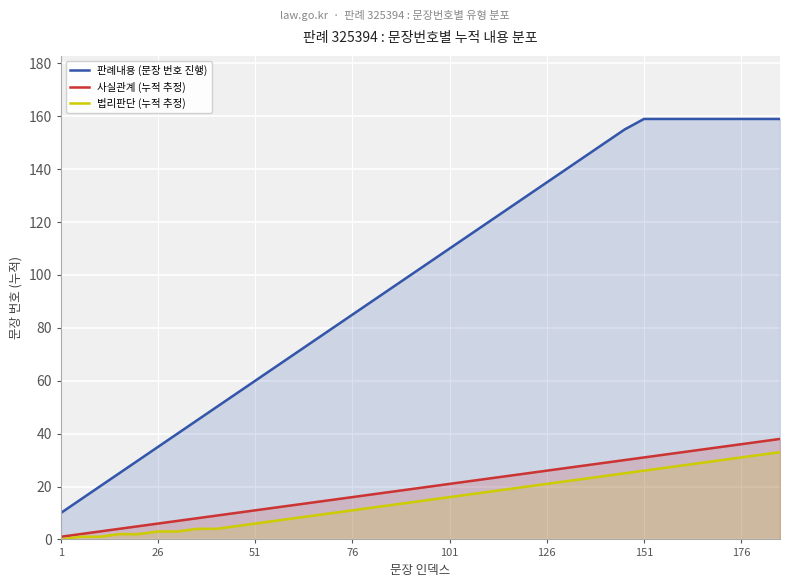

Reading right to left, transcribe all the data shown in this chart.

판례내용 (문장 번호 진행): 159	159	159	159	159	159	159	159	155	150	145	140	135	130	125	120	115	110	105	100	95	90	85	80	75	70	65	60	55	50	45	40	35	30	25	20	15	10
사실관계 (누적 추정): 38	37	36	35	34	33	32	31	30	29	28	27	26	25	24	23	22	21	20	19	18	17	16	15	14	13	12	11	10	9	8	7	6	5	4	3	2	1
법리판단 (누적 추정): 33	32	31	30	29	28	27	26	25	24	23	22	21	20	19	18	17	16	15	14	13	12	11	10	9	8	7	6	5	4	4	3	3	2	2	1	1	0